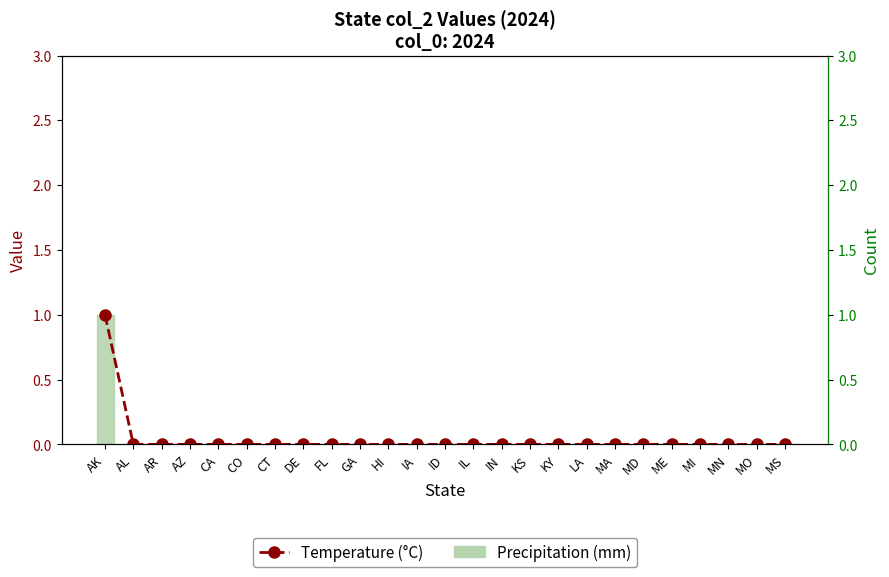

List the labels in order of Precipitation (mm) value, smallest first.

AL, AR, AZ, CA, CO, CT, DE, FL, GA, HI, IA, ID, IL, IN, KS, KY, LA, MA, MD, ME, MI, MN, MO, MS, AK